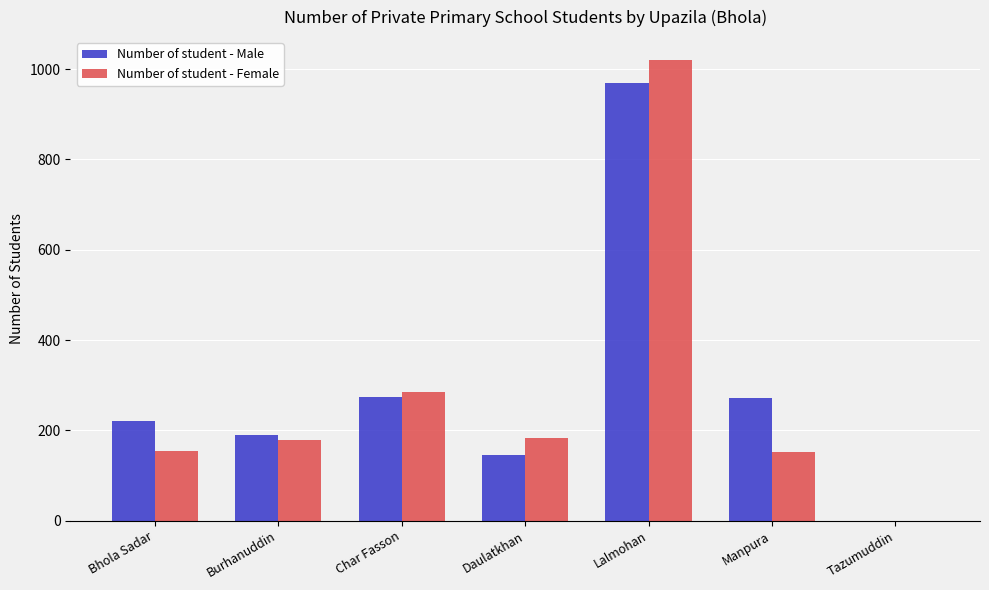

Does the chart contain stacked bars?

No